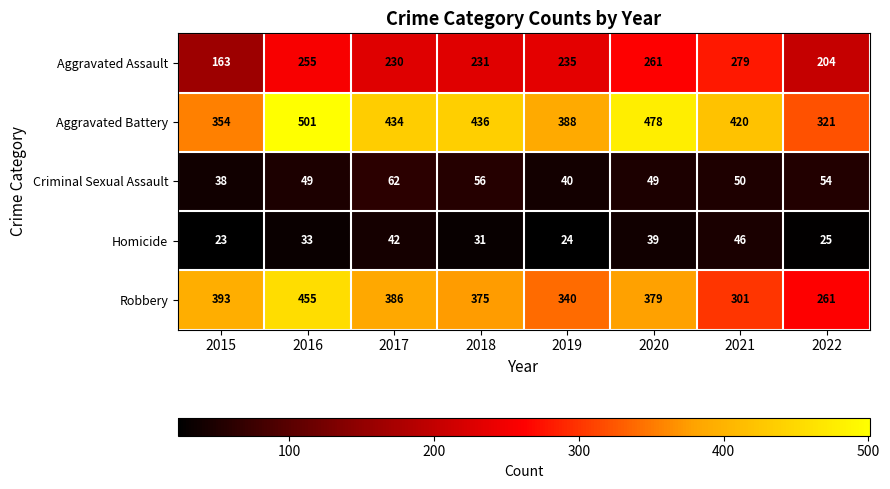

The value of Criminal Sexual Assault at 2015 is 38. True or false?

True